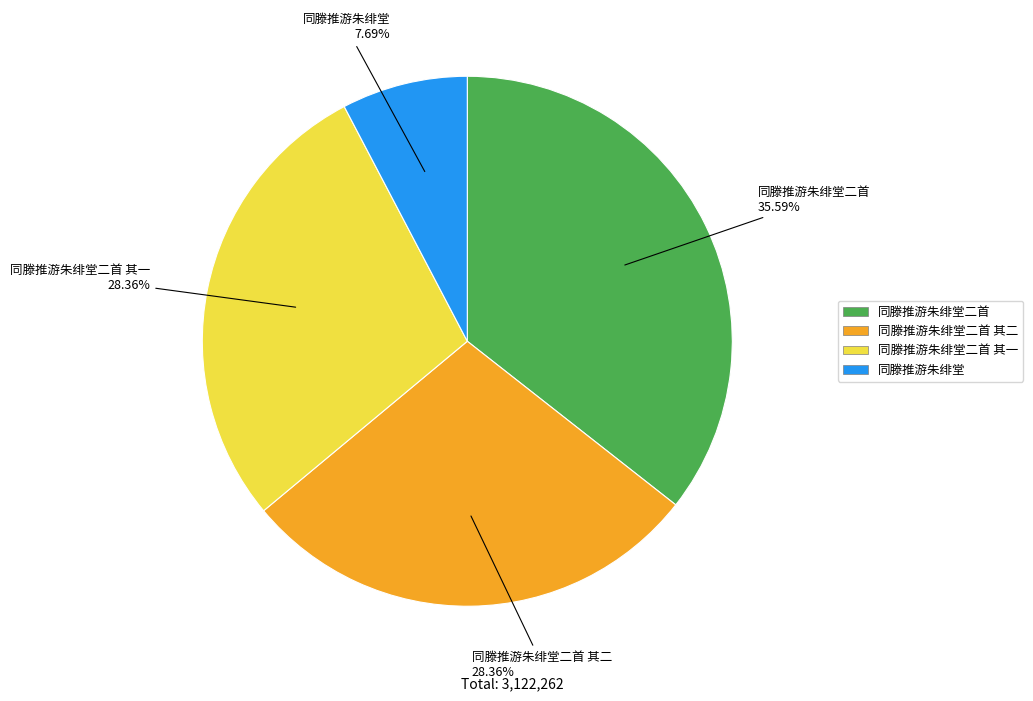

To the nearest percent, what is the difference between the largest and smallest slice percentages?

28%